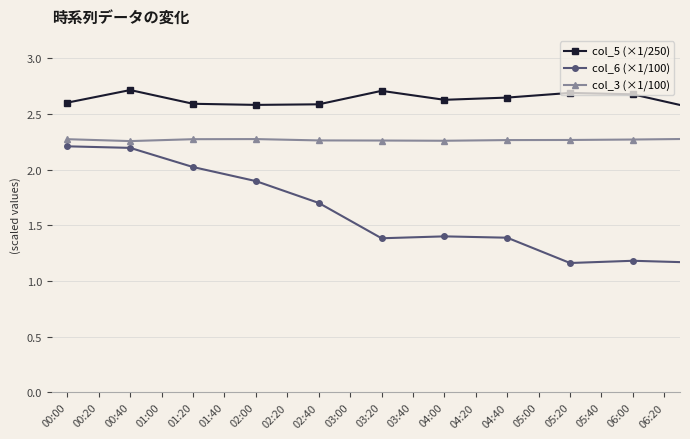

What is the maximum value for col_5 (×1/250)?

2.7